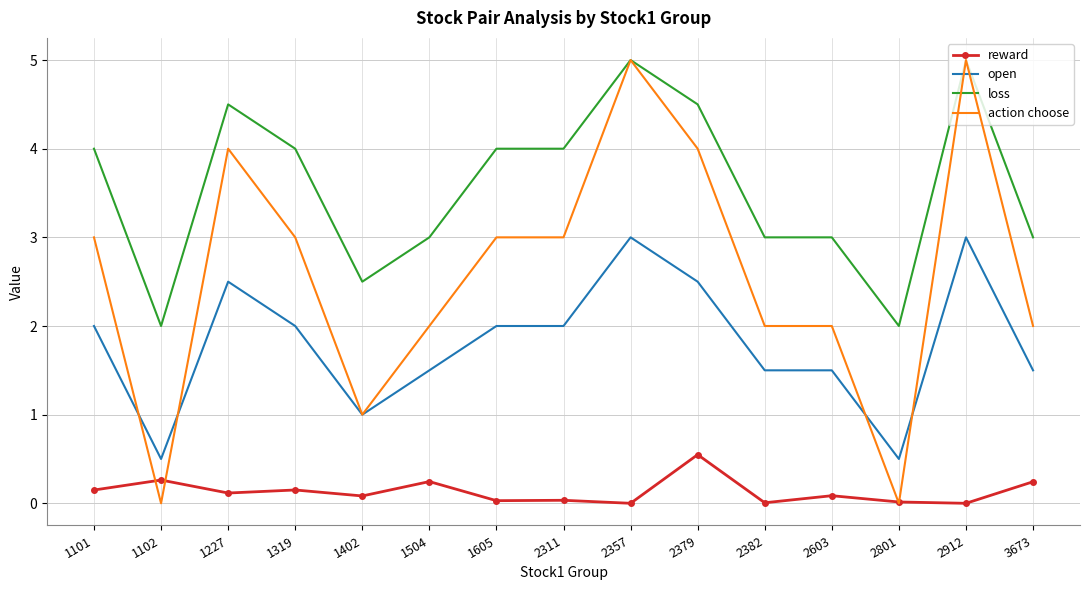

What is the greatest value displayed?

5.0